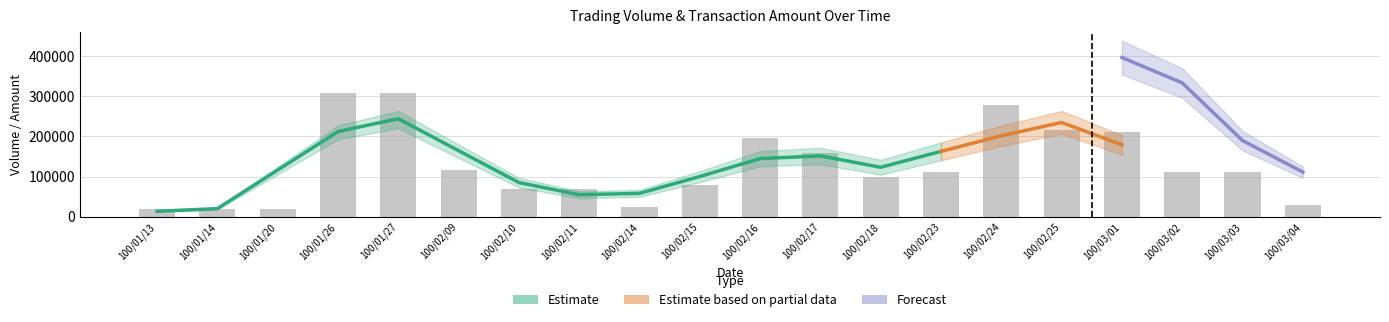

The value at 100/02/11 is 70000. True or false?

True